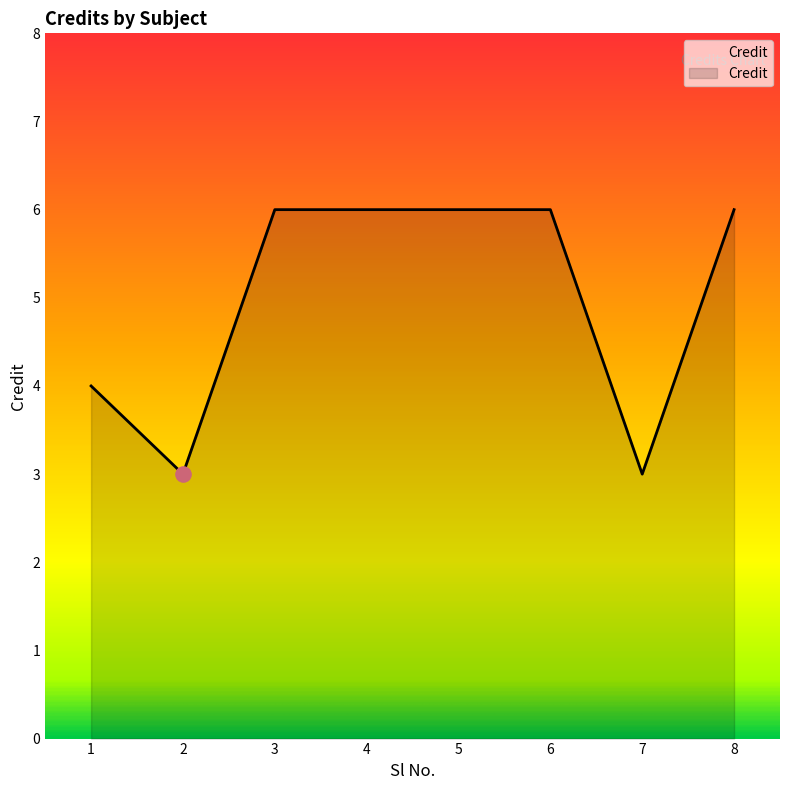

What is the change in value from 2 to 3?

+3